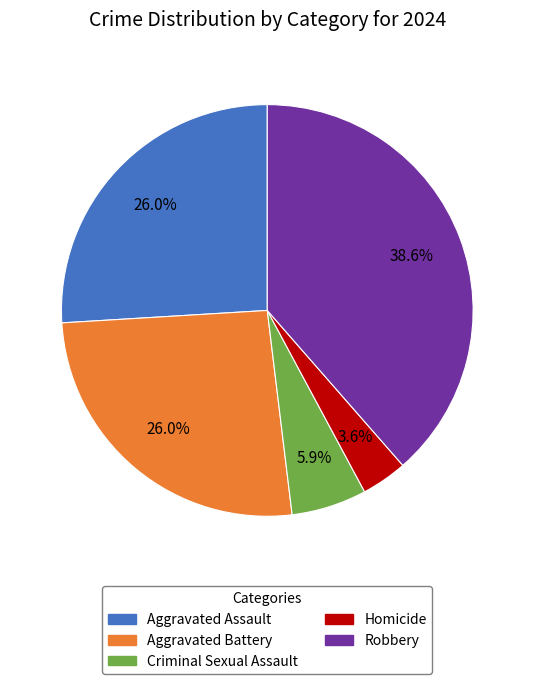

To the nearest percent, what is the combined percentage of Aggravated Assault and Aggravated Battery?

52%